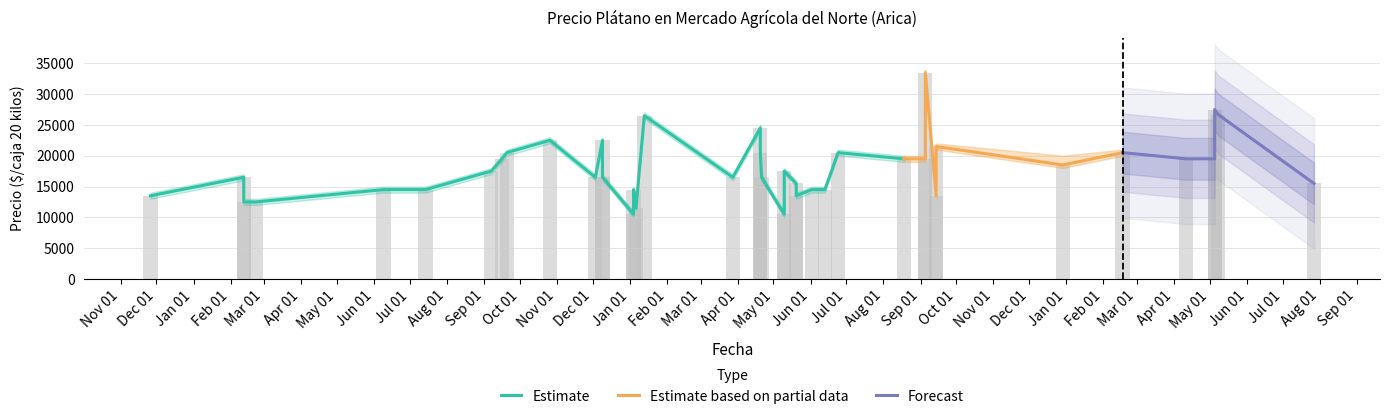

What is the difference between the maximum and minimum values in the Precio promedio ponderado series?

23000